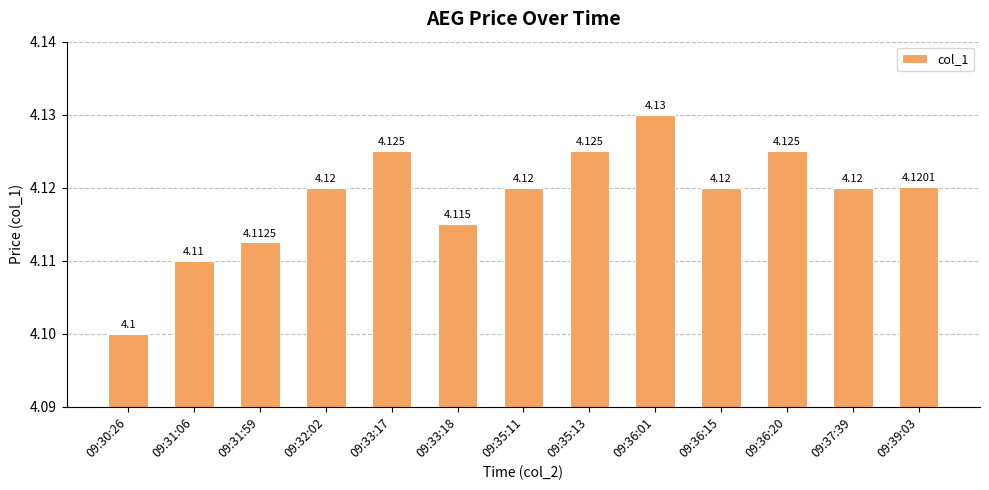

The chart shows a value of 1.2 at 09:37:39. True or false?

False